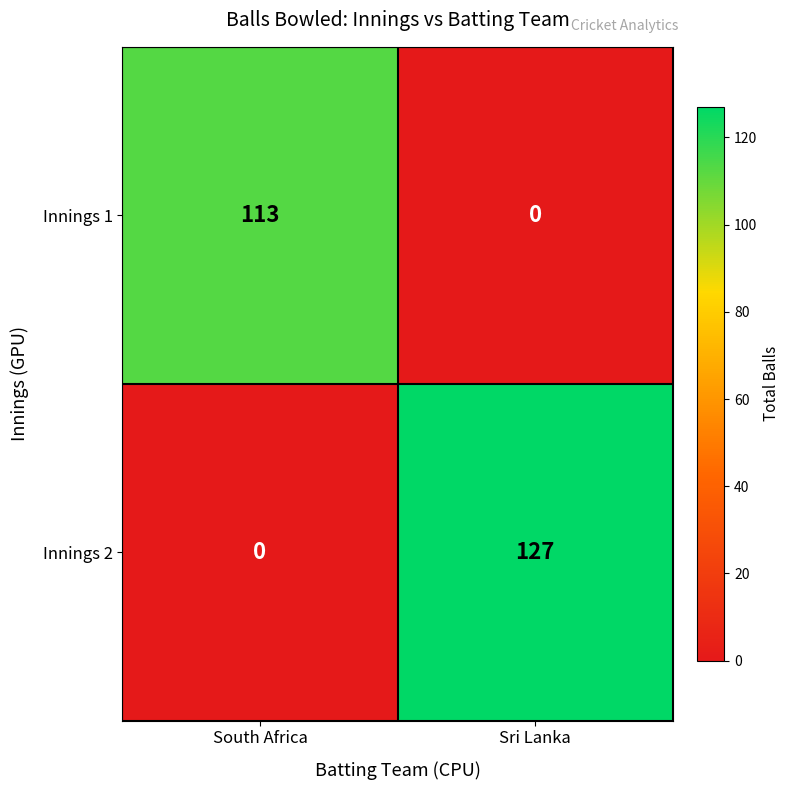

How many data points does each series have?

2